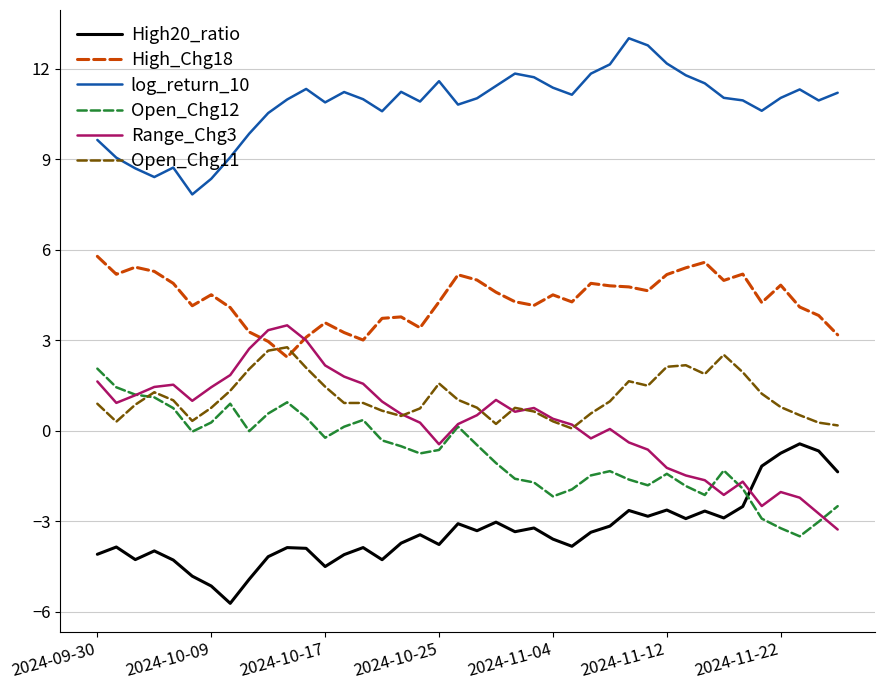

Which series has the largest total across all categories?

log_return_10